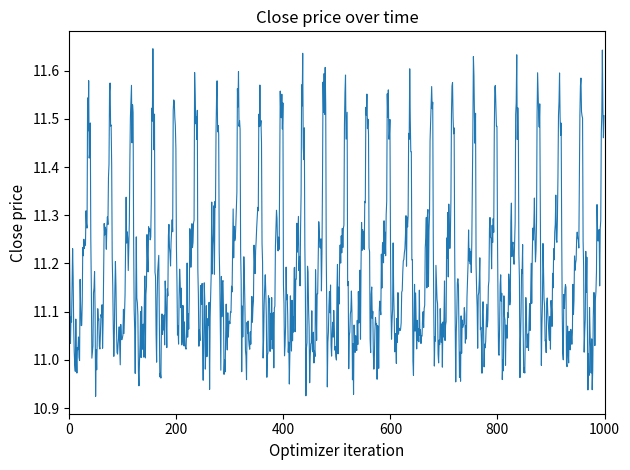

Does the chart display data point markers on the line(s)?

No